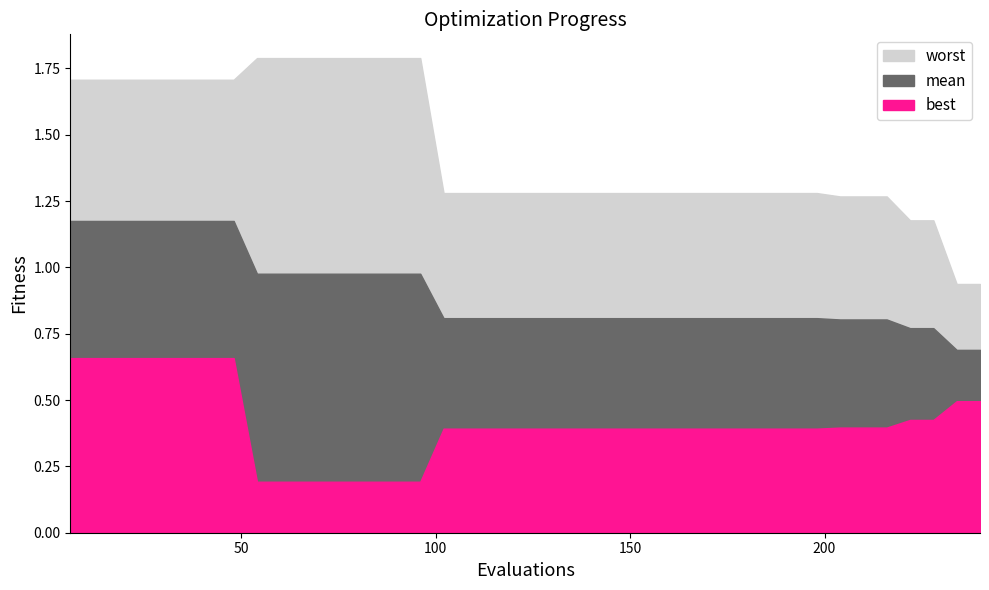

True or false: best and mean intersect in this chart.

False